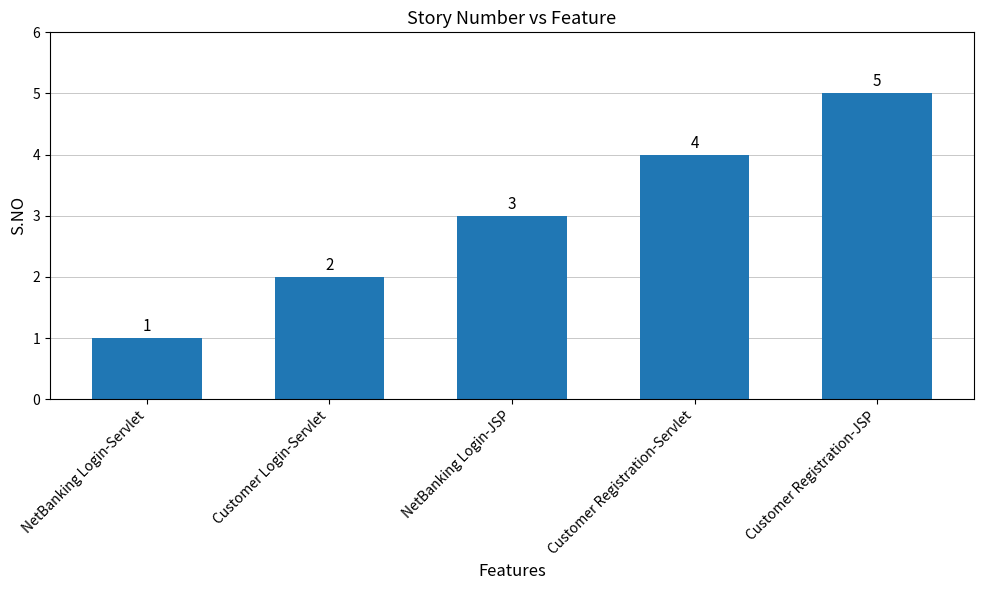

The value at Customer Registration-Servlet is 2. True or false?

False